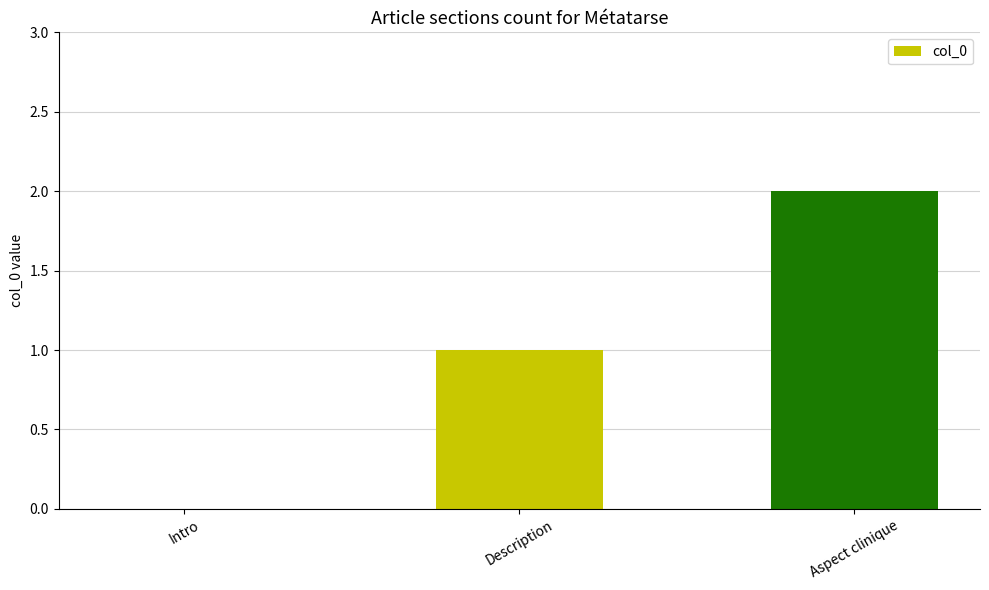

What is the sum of all values?

3